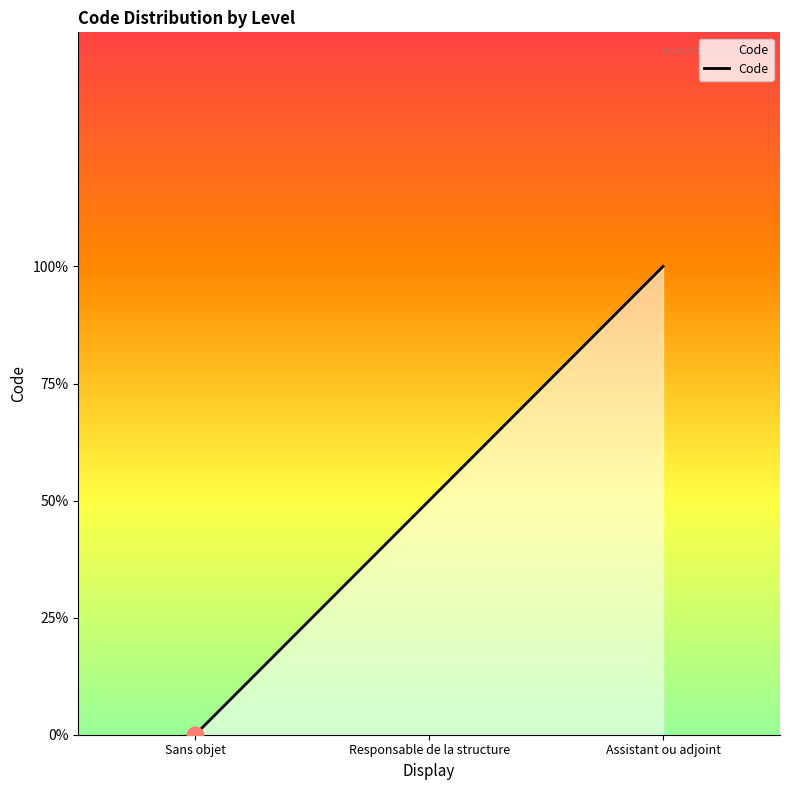

Does the chart have visible grid lines?

No